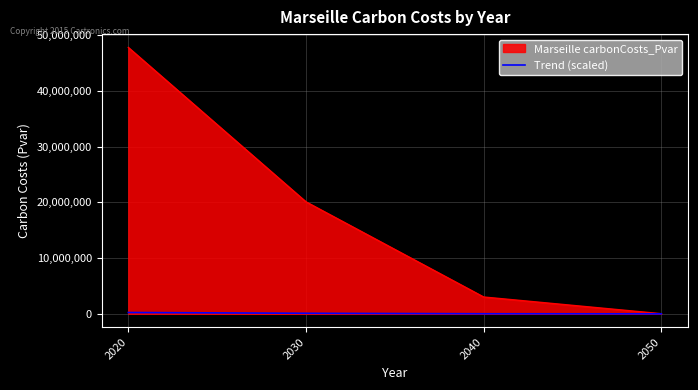

At 2030, list the series in order from smallest to largest.

Trend (scaled), Marseille carbonCosts_Pvar